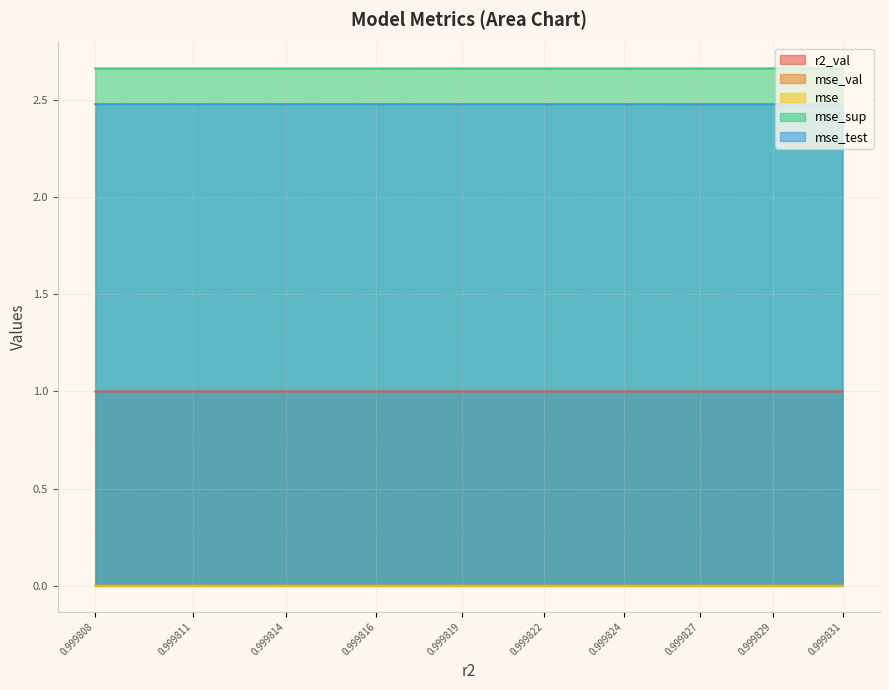

Reading left to right, what are all the values shown in this chart?

r2_val: 1.0	1.0	1.0	1.0	1.0	1.0	1.0	1.0	1.0	1.0
mse: 0.0	0.0	0.0	0.0	0.0	0.0	0.0	0.0	0.0	0.0
mse_sup: 2.7	2.7	2.7	2.7	2.7	2.7	2.7	2.7	2.7	2.7
mse_test: 2.5	2.5	2.5	2.5	2.5	2.5	2.5	2.5	2.5	2.5
mse_val: 0.0	0.0	0.0	0.0	0.0	0.0	0.0	0.0	0.0	0.0